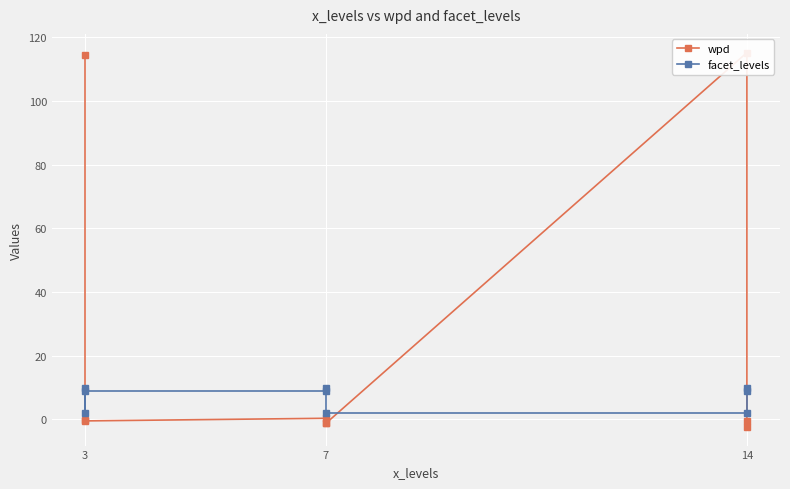

What is the difference between the second highest and second lowest values in the facet_levels series?

8.0